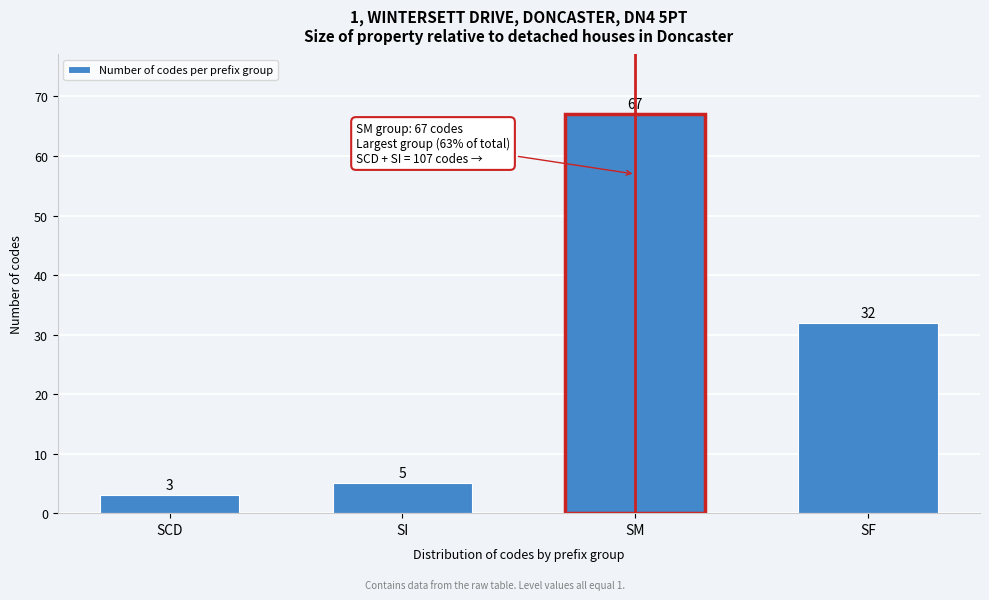

Reading left to right, what are all the values shown in this chart?

3	5	67	32